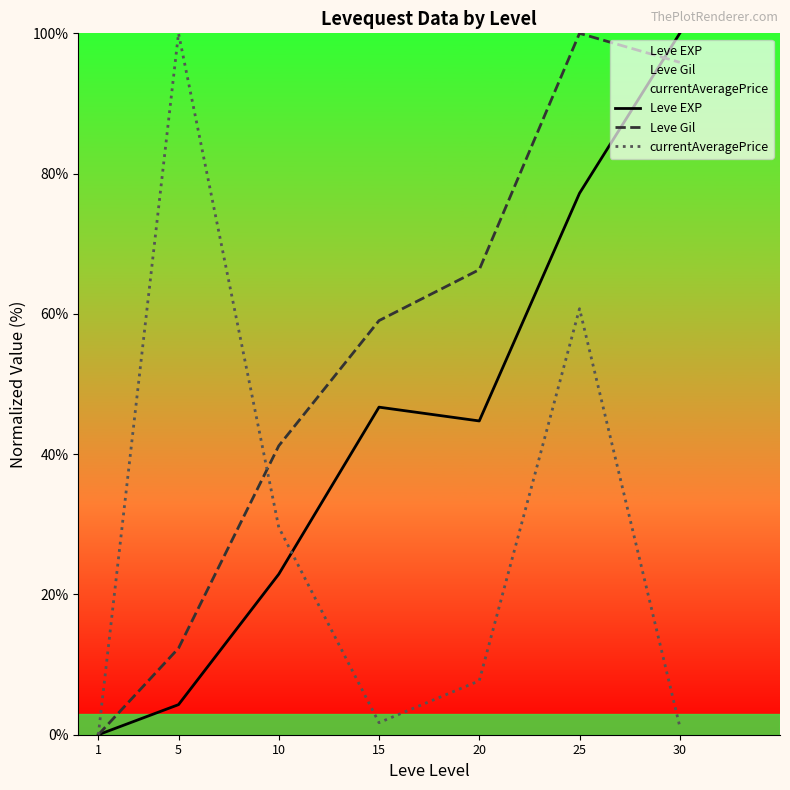

Reading left to right, what are all the values shown in this chart?

Leve EXP: 1=0.0	5=4.3	10=22.9	15=46.7	20=44.7	25=77.2	30=100.0
Leve Gil: 1=0.0	5=12.3	10=41.2	15=59.0	20=66.3	25=100.0	30=95.9
currentAveragePrice: 1=0.0	5=100.0	10=29.6	15=1.7	20=7.7	25=60.7	30=1.2